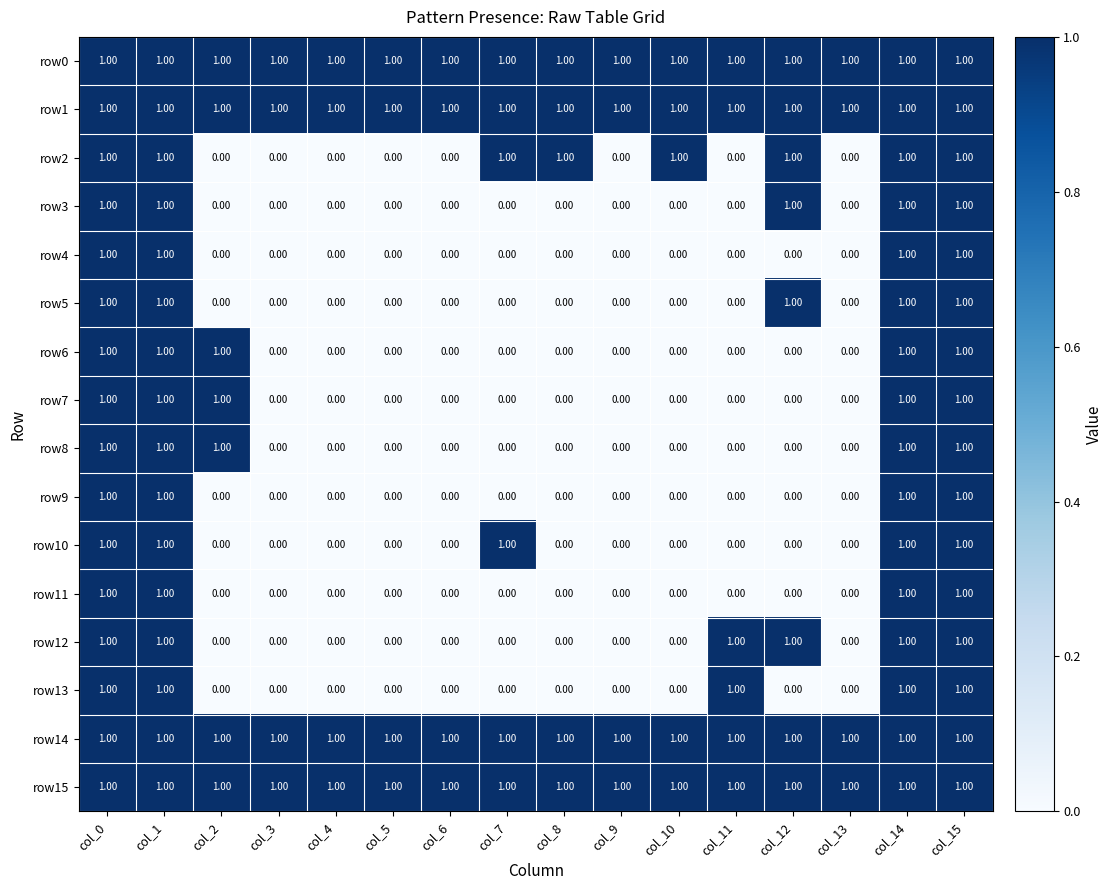

What is the sum of all row14 values?

16